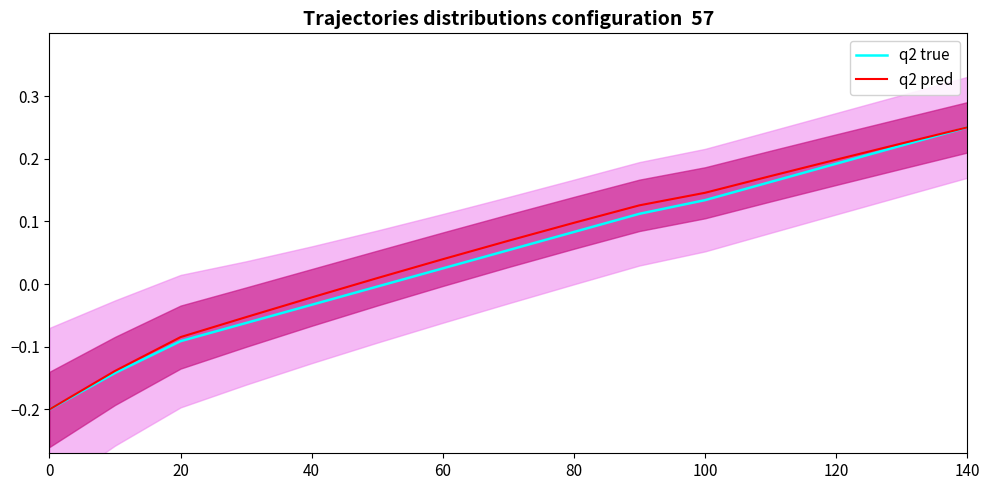

How many values in the q2 pred series are below 0?

5